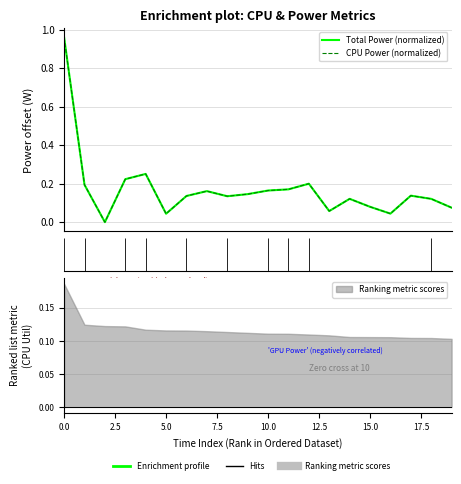

Which series has the largest range (max minus min)?

Total Power